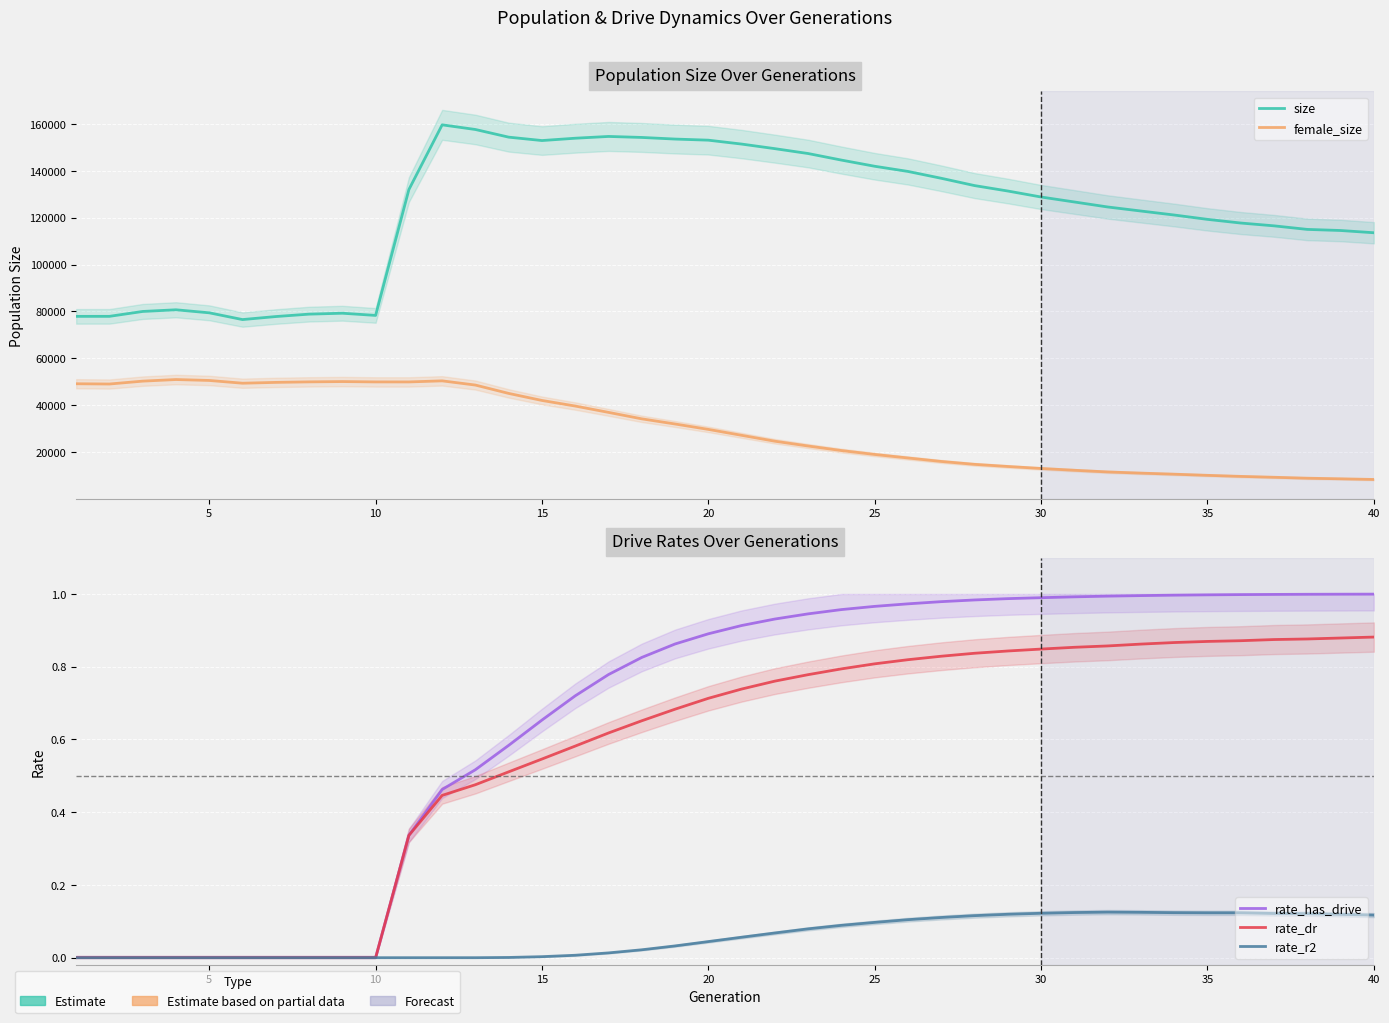

Which series has the largest total across all categories?

size